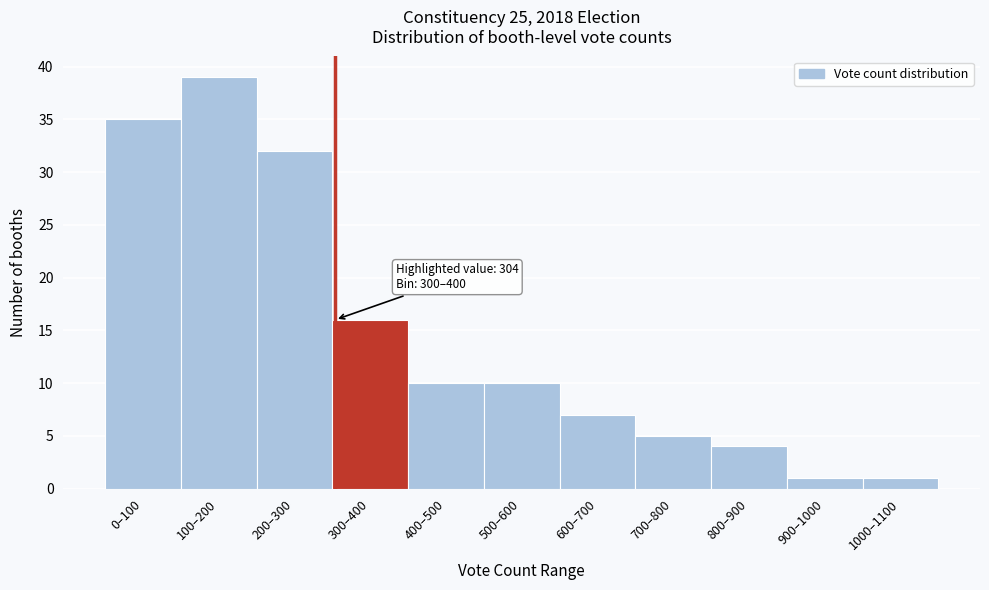

Reading left to right, transcribe all the data shown in this chart.

0–100=35	100–200=39	200–300=32	300–400=16	400–500=10	500–600=10	600–700=7	700–800=5	800–900=4	900–1000=1	1000–1100=1